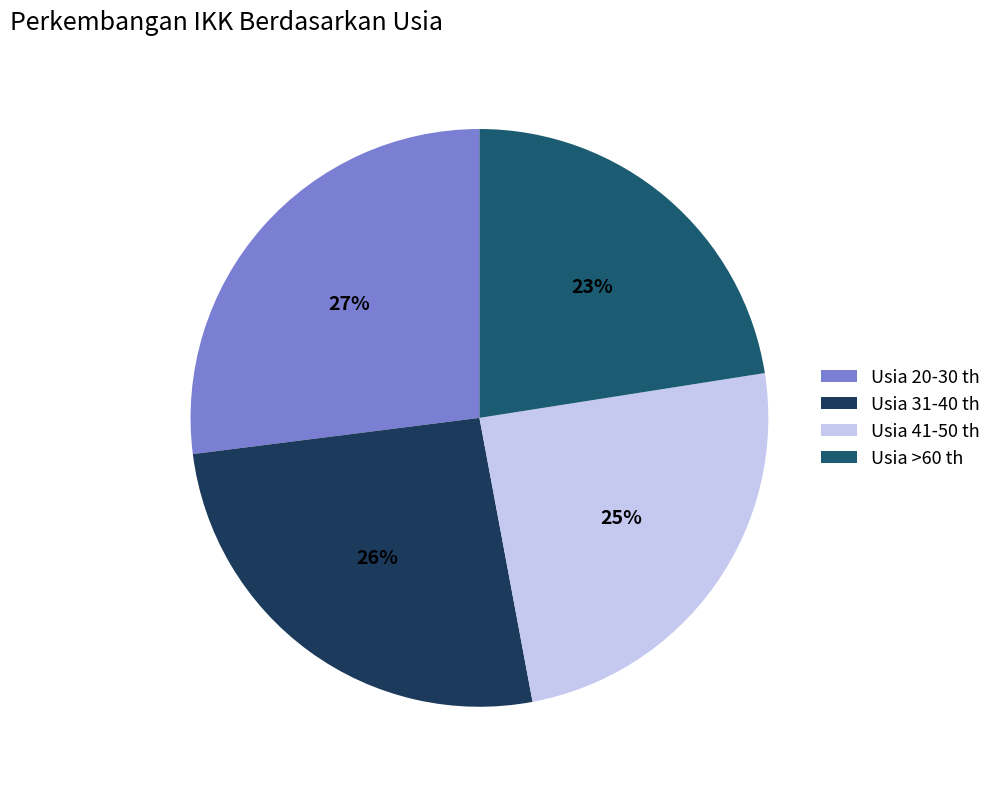

Does Usia 31-40 th account for over 50% of the chart?

No